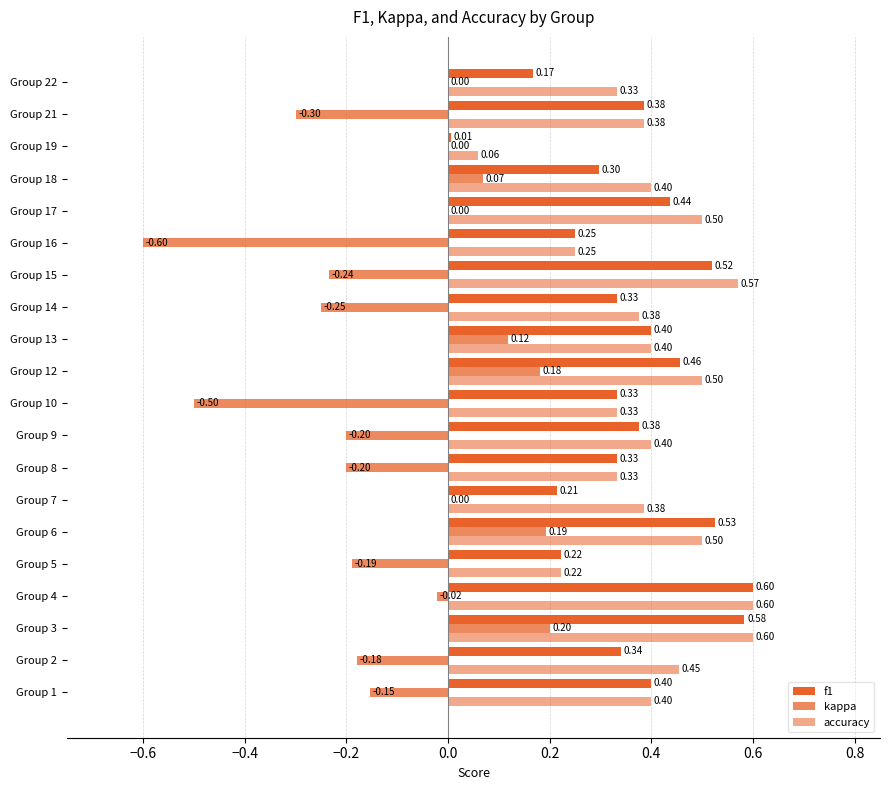

Count the number of categories in the chart.

20